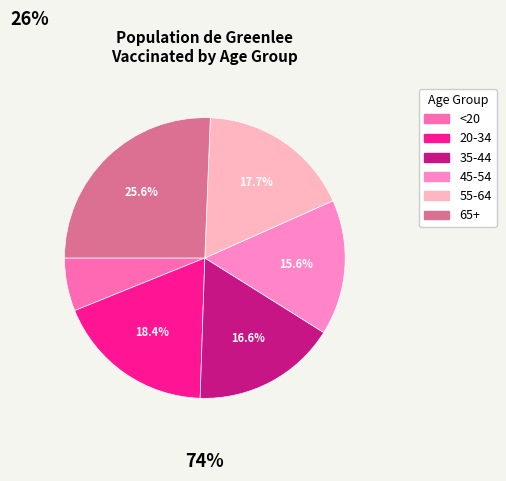

Is 45-54 the majority of the pie?

No